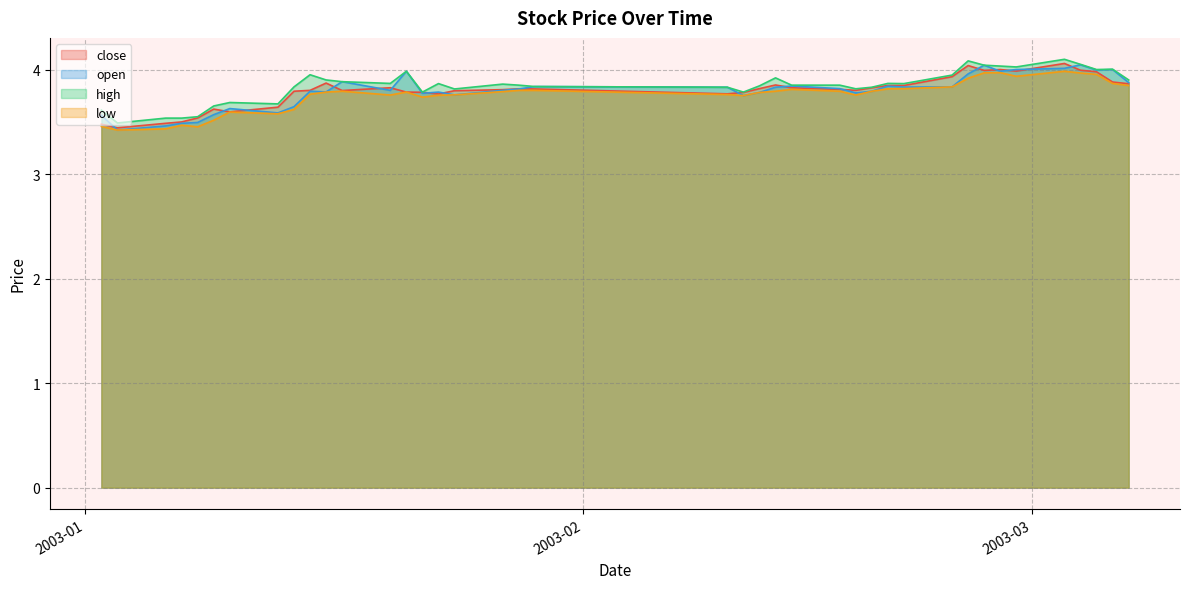

At which category is the sum across all series the highest?

2003-03-03